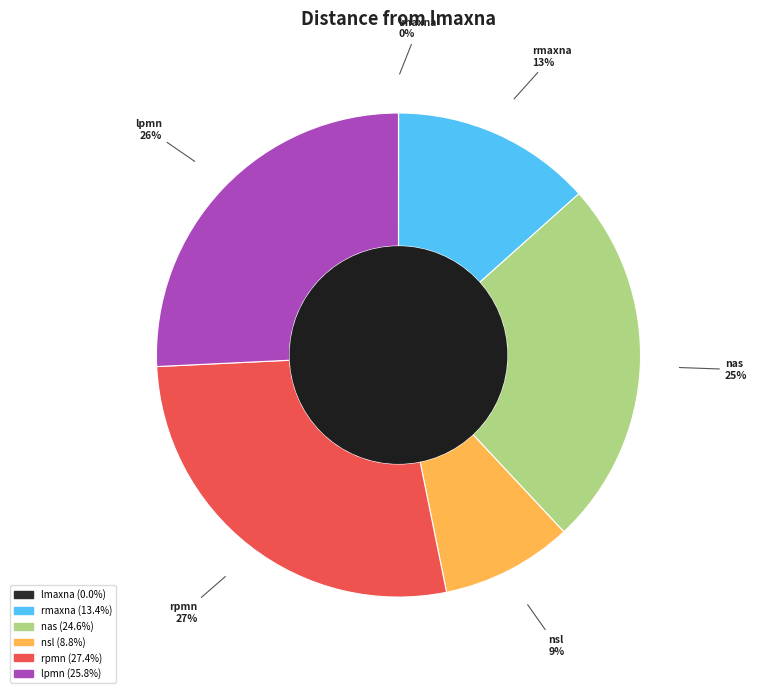

The nsl slice represents 23% of the pie. True or false?

False